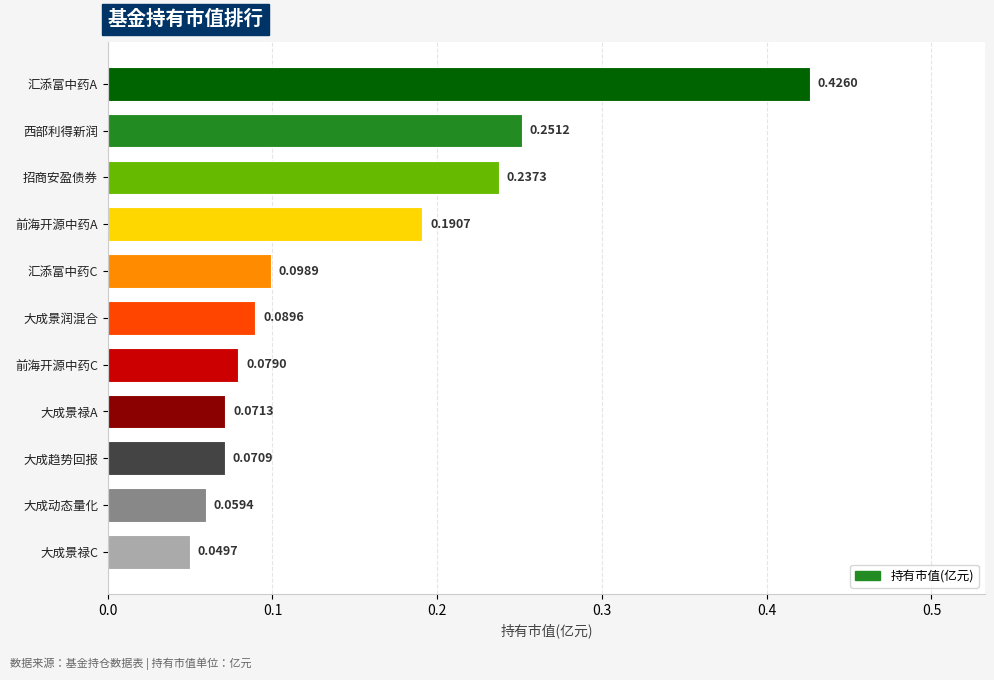

Rank the categories by value from highest to lowest.

汇添富中药A, 西部利得新润, 招商安盈债券, 前海开源中药A, 汇添富中药C, 大成景润混合, 前海开源中药C, 大成景禄A, 大成趋势回报, 大成动态量化, 大成景禄C